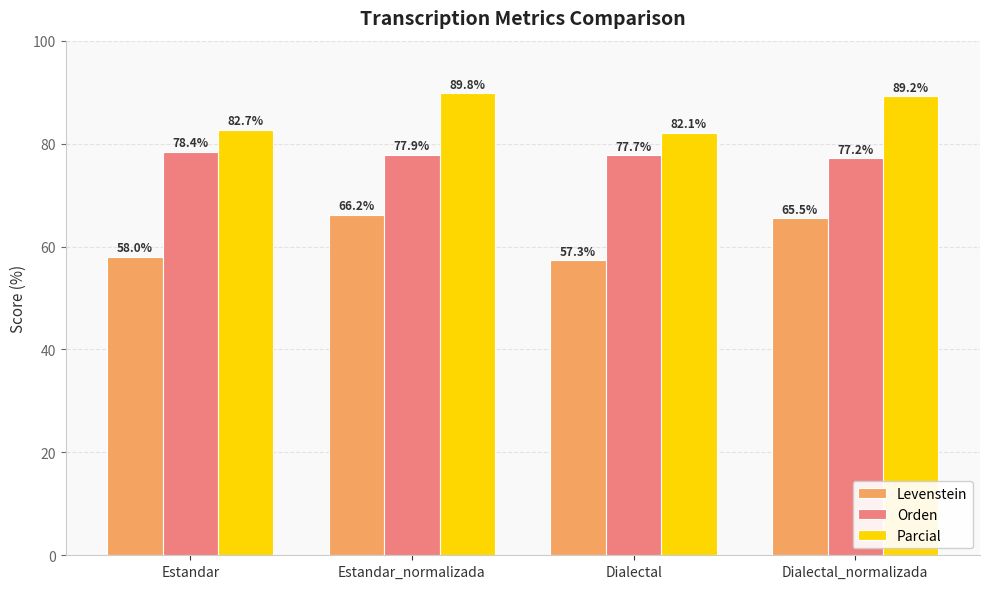

List the series in order of their overall mean, highest first.

Parcial, Orden, Levenstein